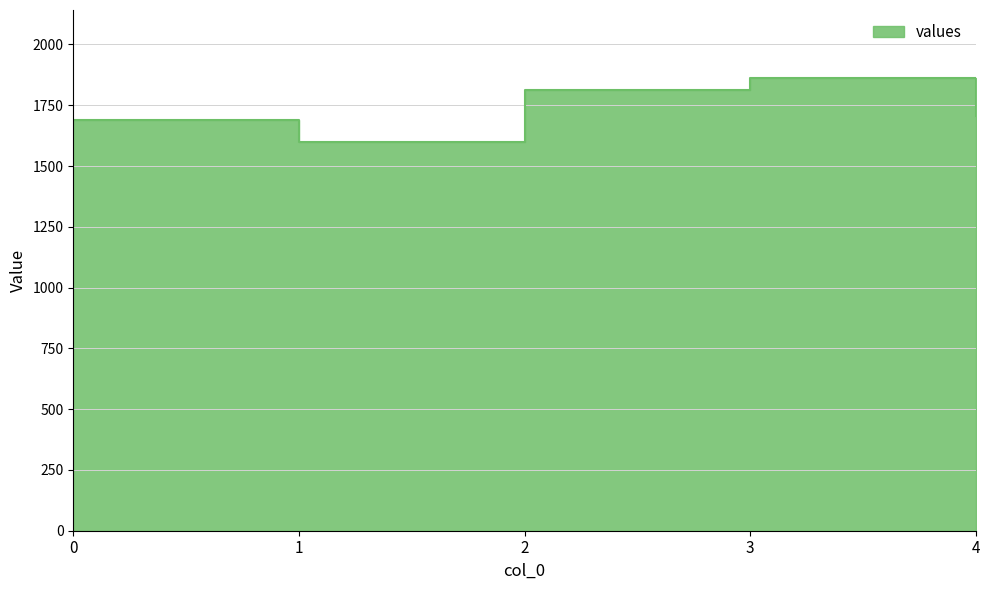

Is it true that the value at 3 is 1862.5?

True